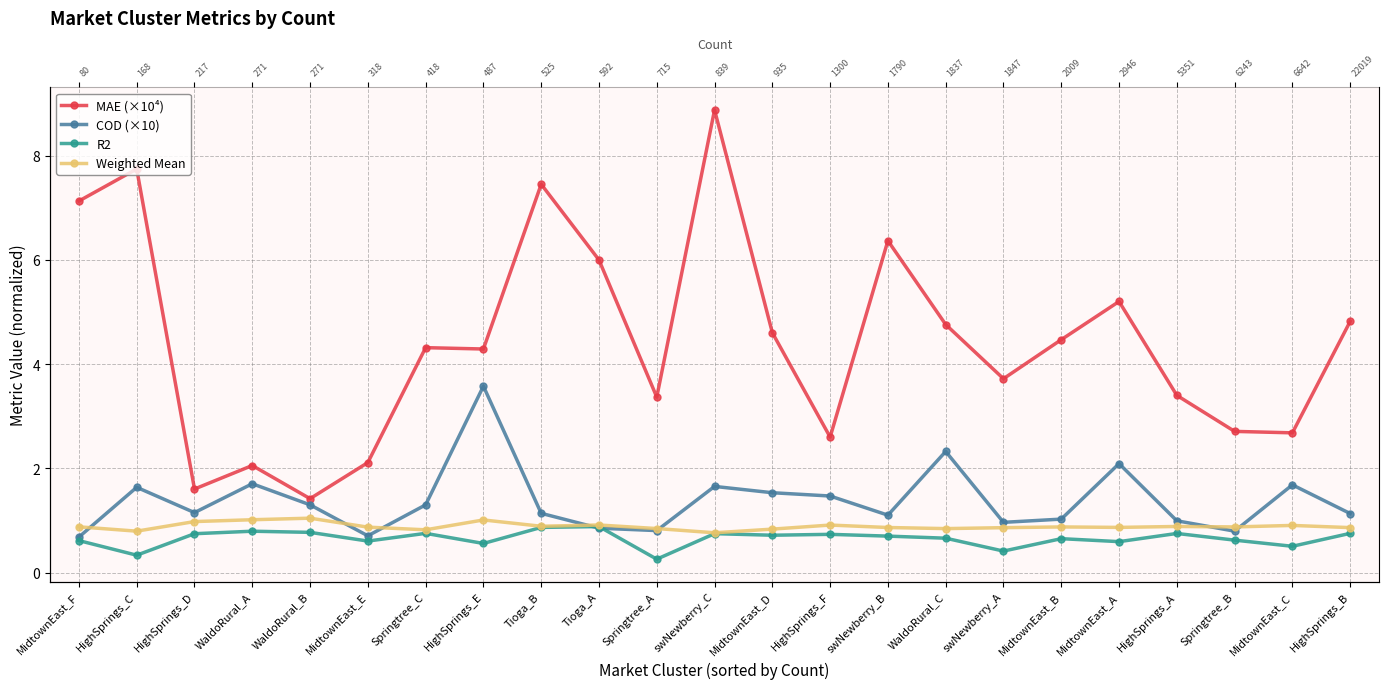

Rank the series at HighSprings_D from lowest to highest value.

R2, Weighted Mean, COD (×10), MAE (×10⁴)